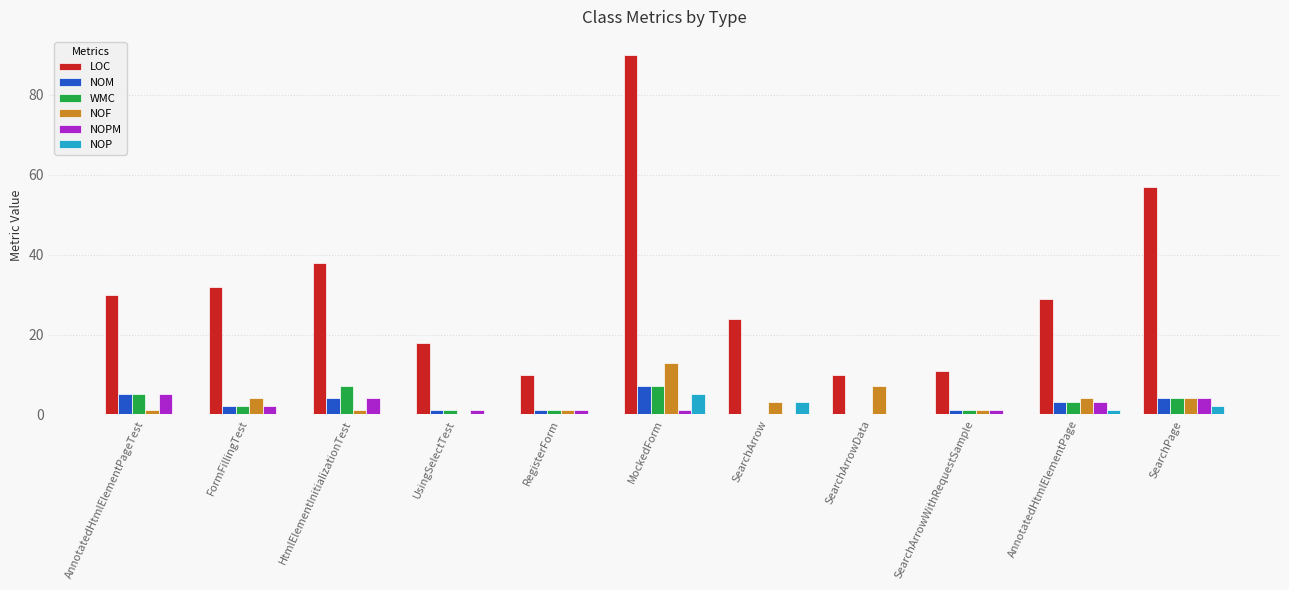

The value of NOF at SearchArrowData is 2. True or false?

False